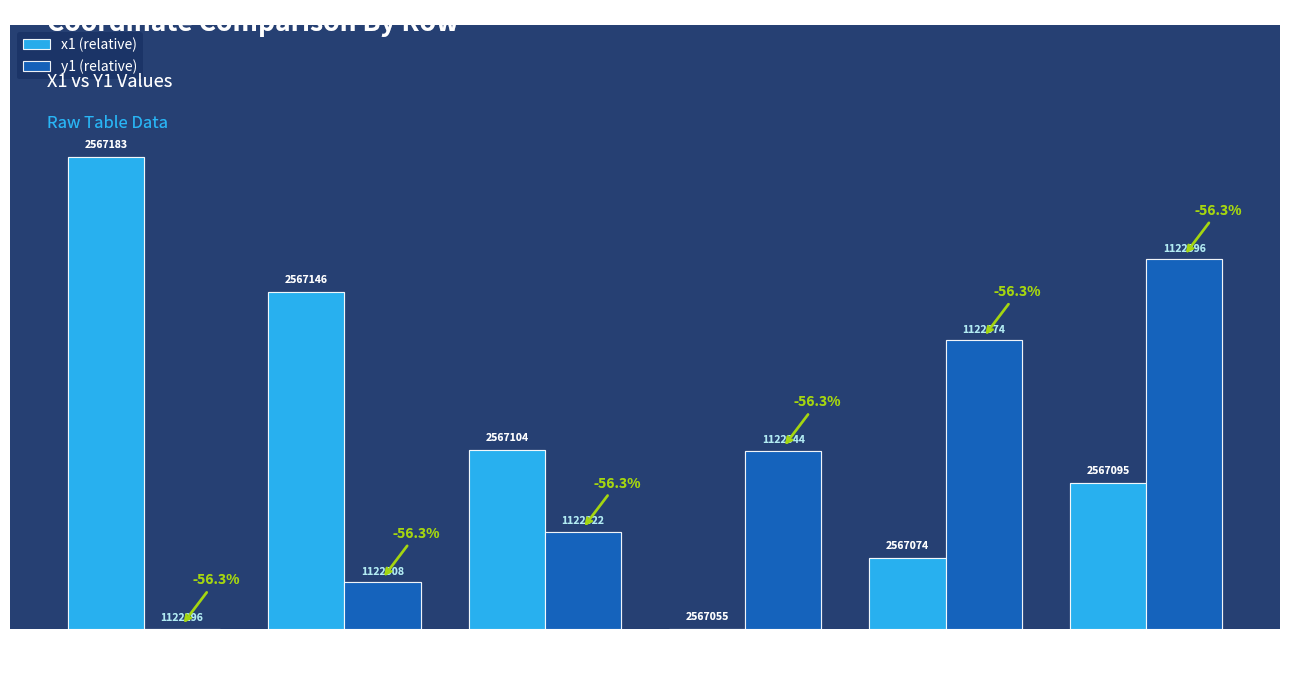

The value of x1 (relative) at Row 14 is 19.0. True or false?

True